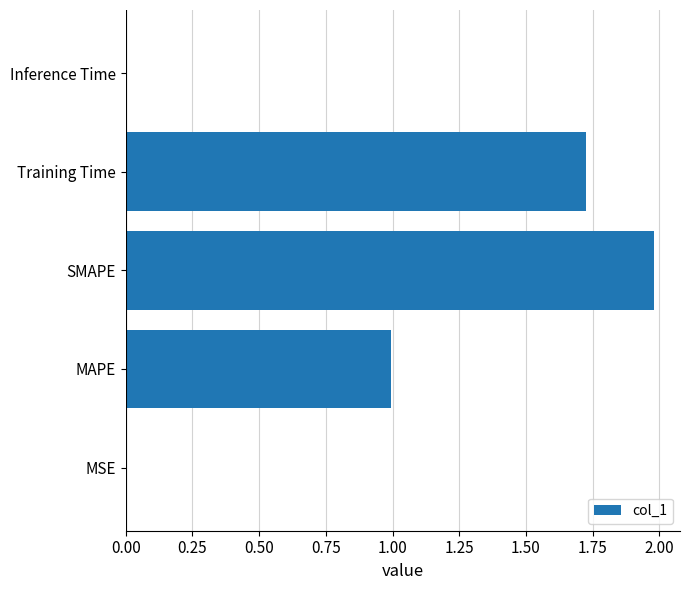

Between Training Time and MAPE, which is larger?

Training Time